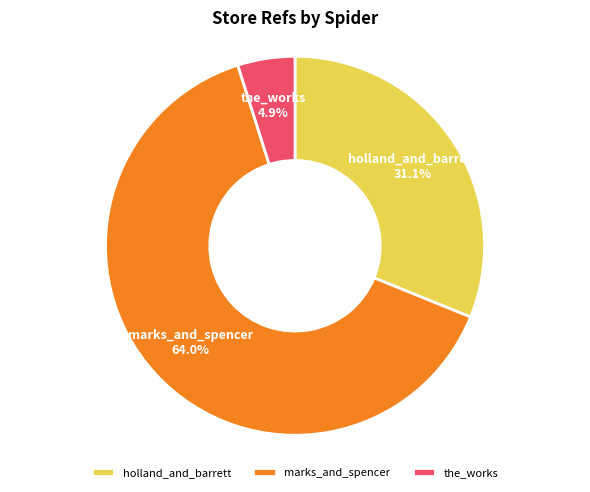

Between the_works and marks_and_spencer, which is larger?

marks_and_spencer